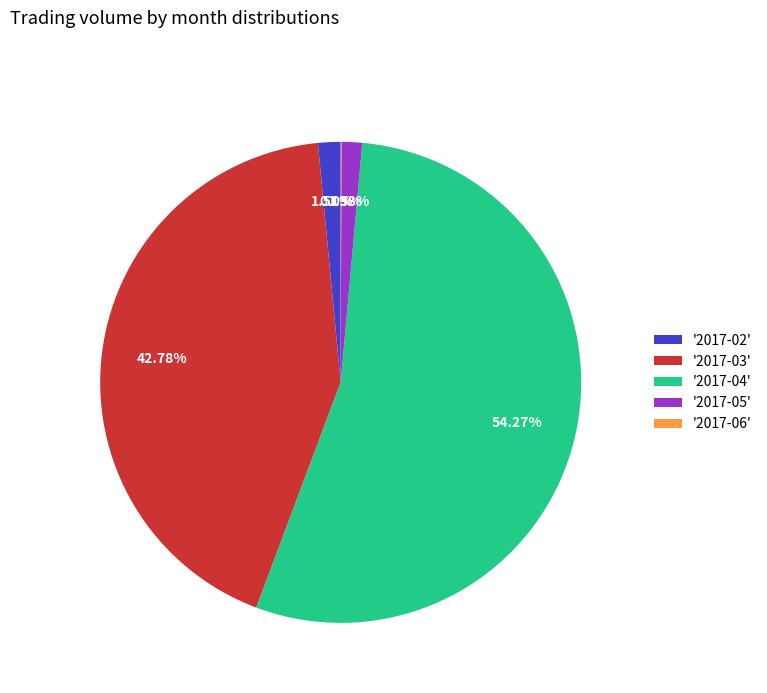

Does any single category account for the majority?

Yes